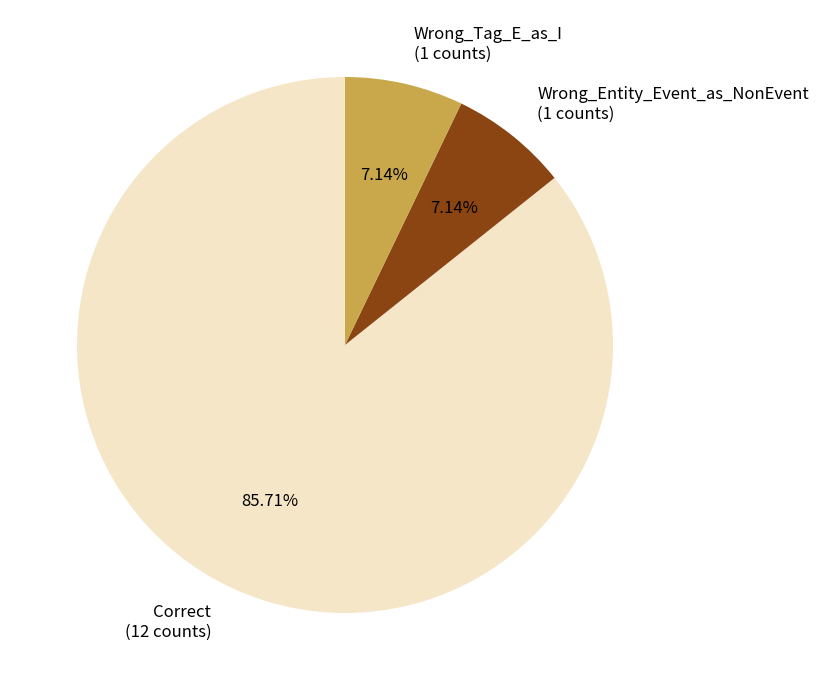

Which category accounts for the majority?

Correct